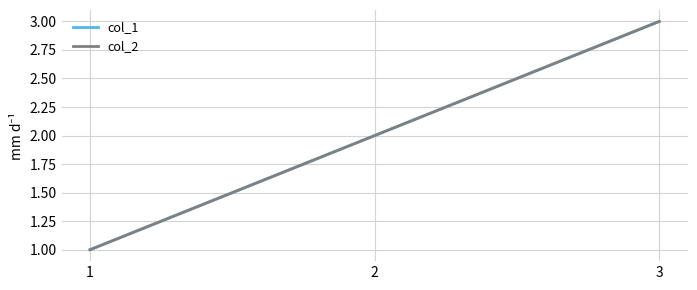

Reading left to right, list all the values displayed in this chart.

col_1: 1	2	3
col_2: 1	2	3